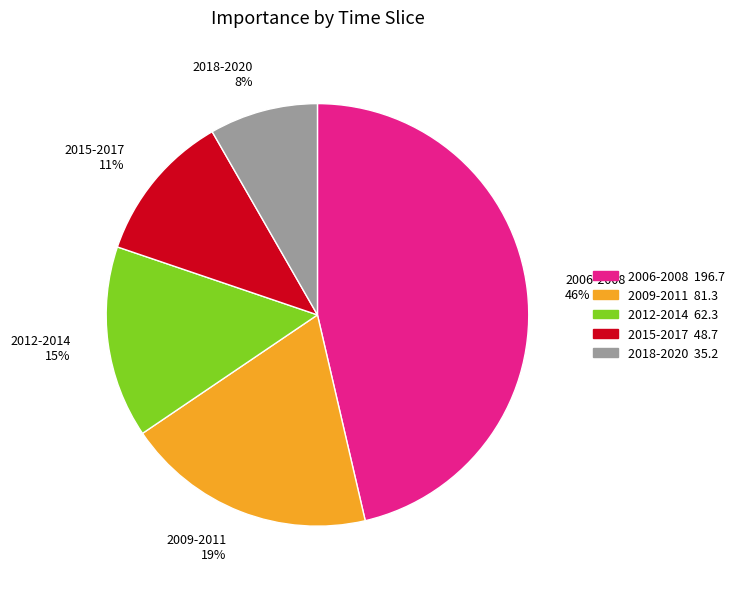

To the nearest percent, what is the difference between the largest and smallest slice percentages?

38%